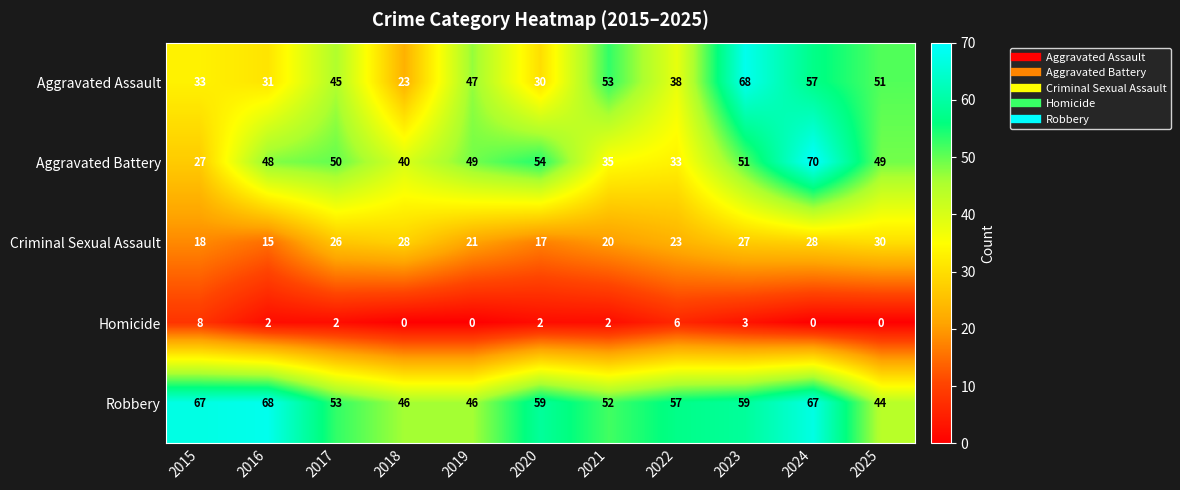

What is the total value across all series at 2019?

163